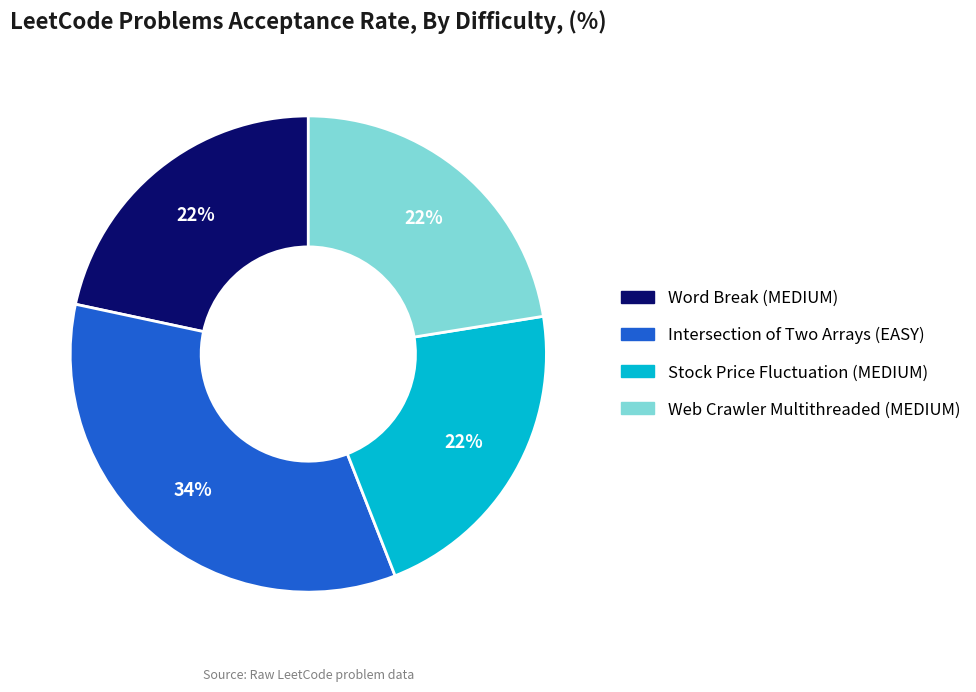

Does Web Crawler Multithreaded (MEDIUM) account for over 50% of the chart?

No